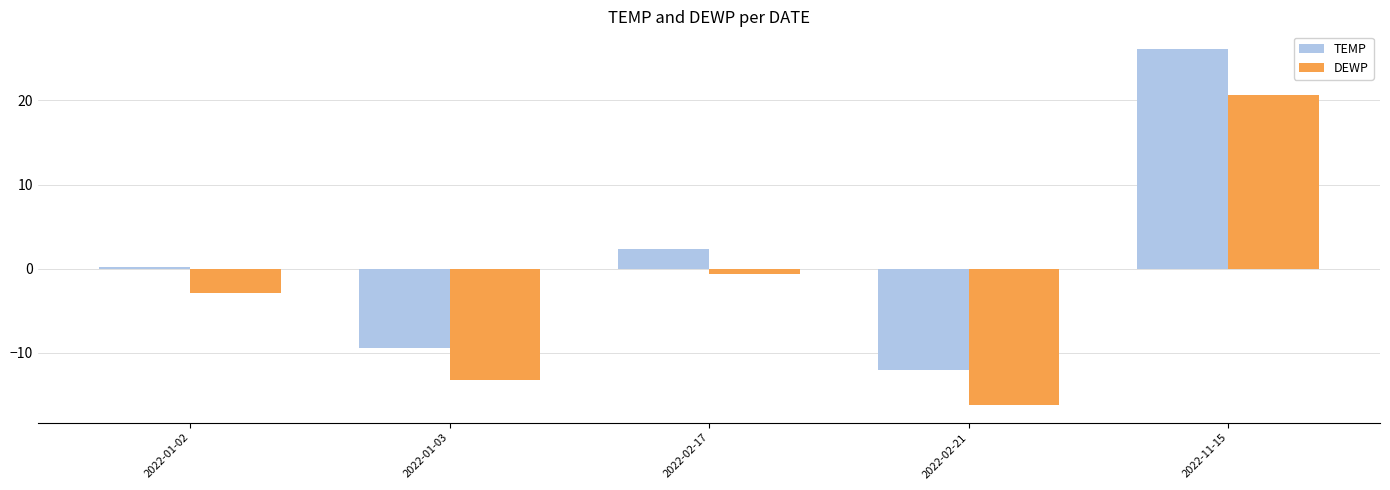

What is the average value of the DEWP series?

-2.5